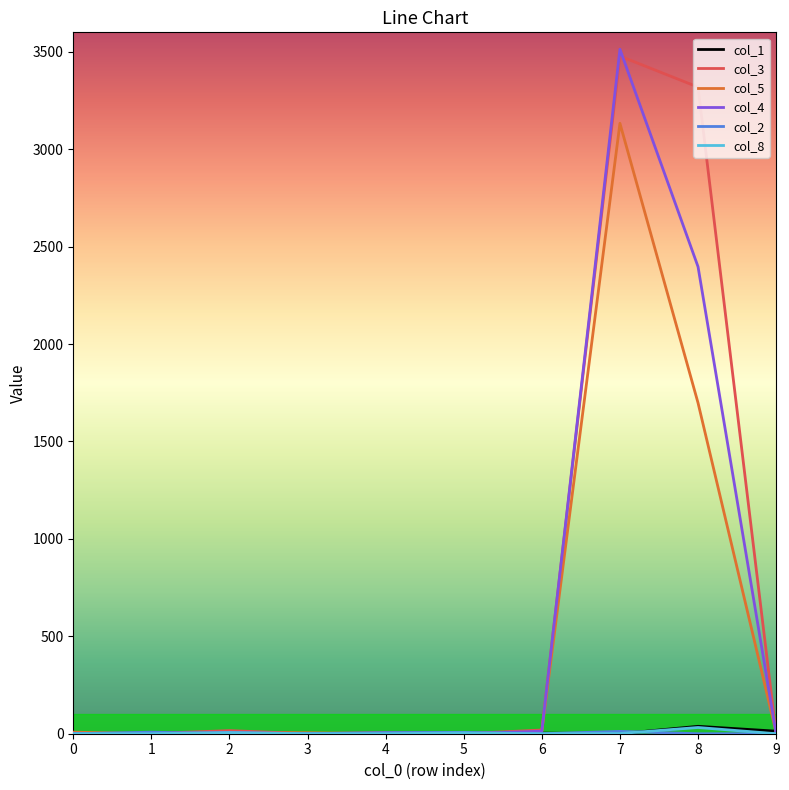

What is the highest value of the col_1 series?

38